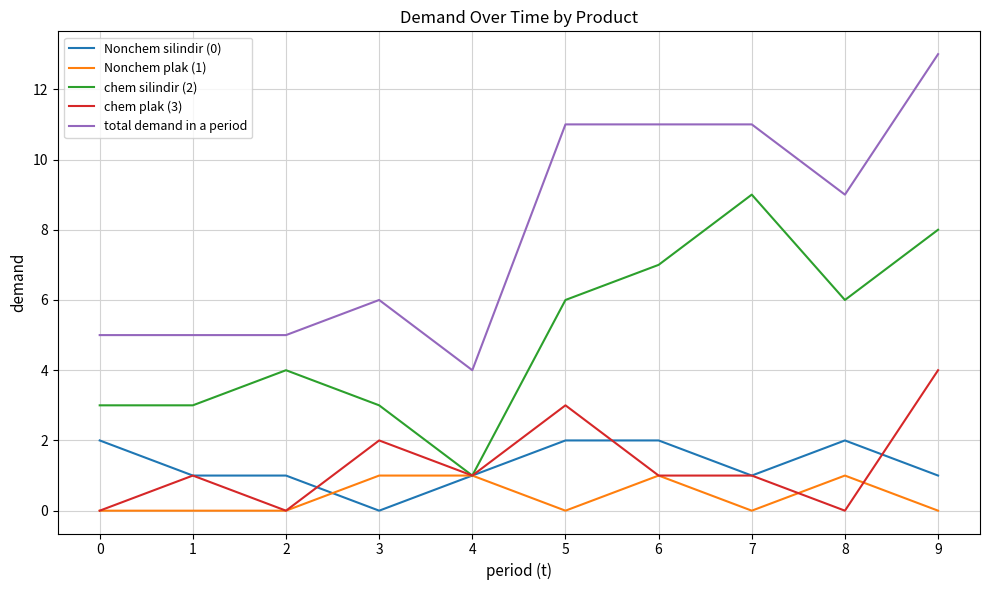

What is the difference between the total demand in a period values at 8 and 7?

2